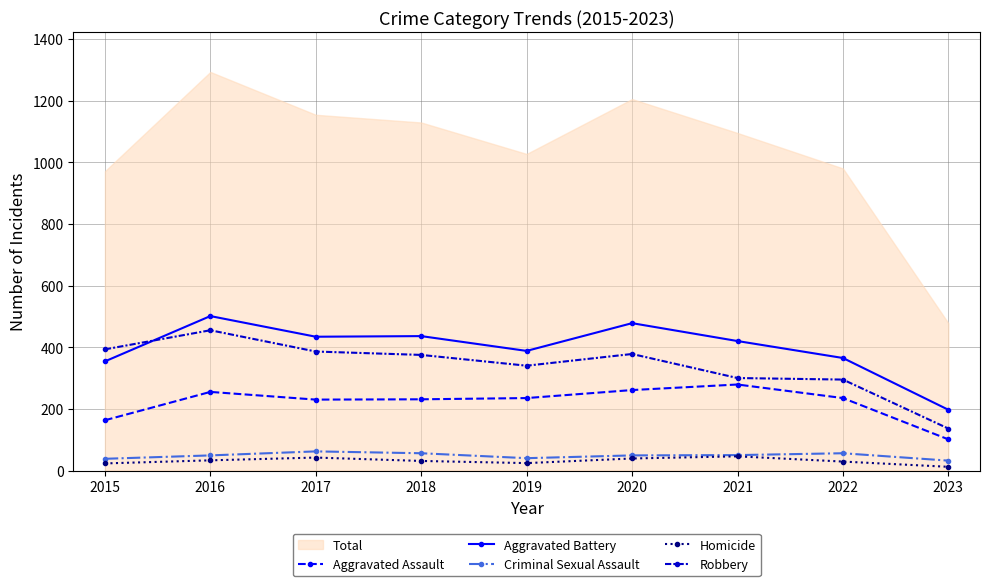

True or false: Criminal Sexual Assault and Aggravated Assault intersect in this chart.

False